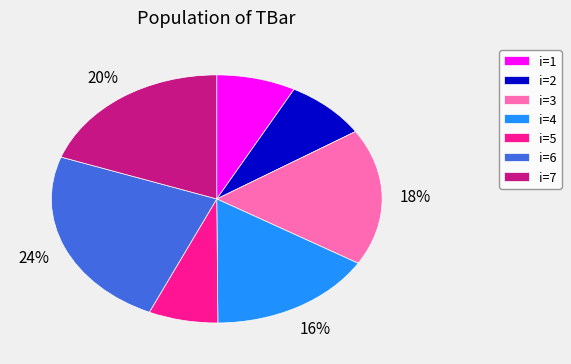

Which has a higher value, i=5 or i=7?

i=7